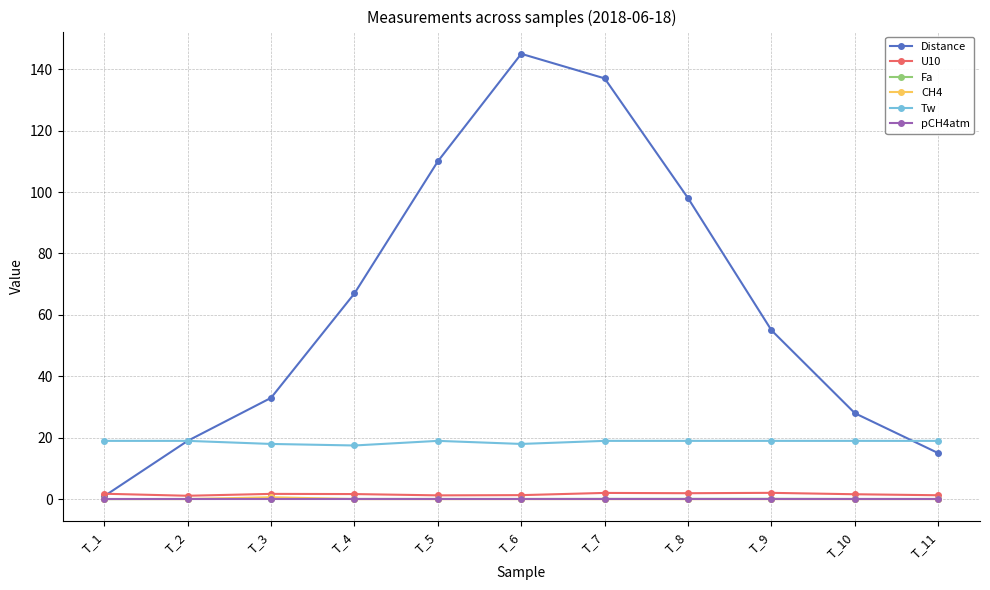

What are all the series names shown in the legend?

Distance, U10, Fa, CH4, Tw, pCH4atm